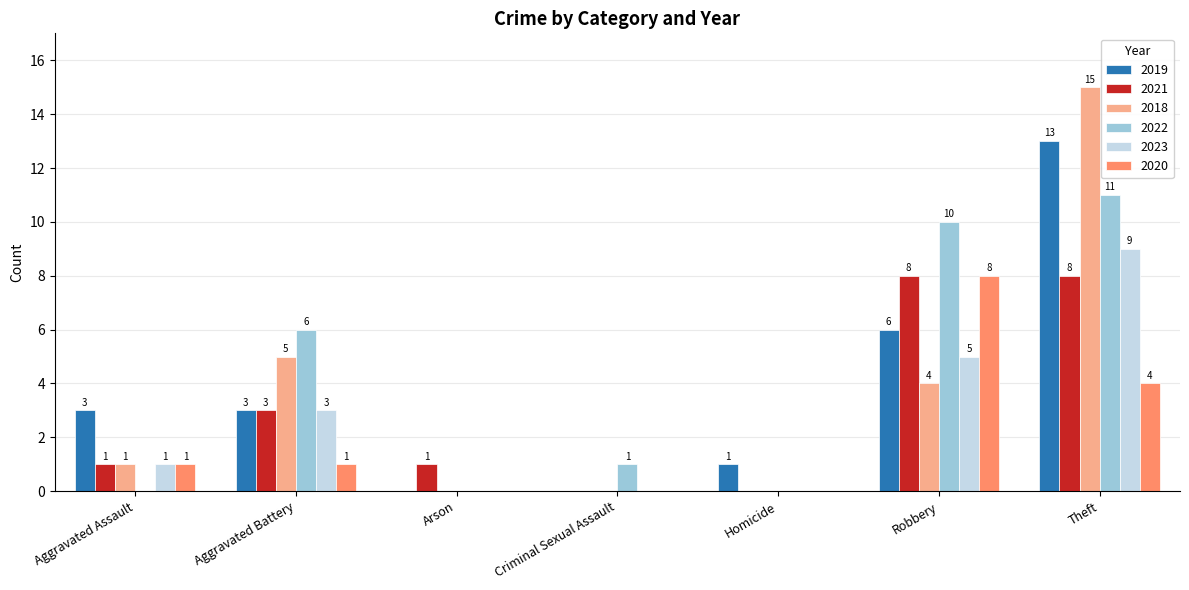

Count the number of categories in the chart.

7